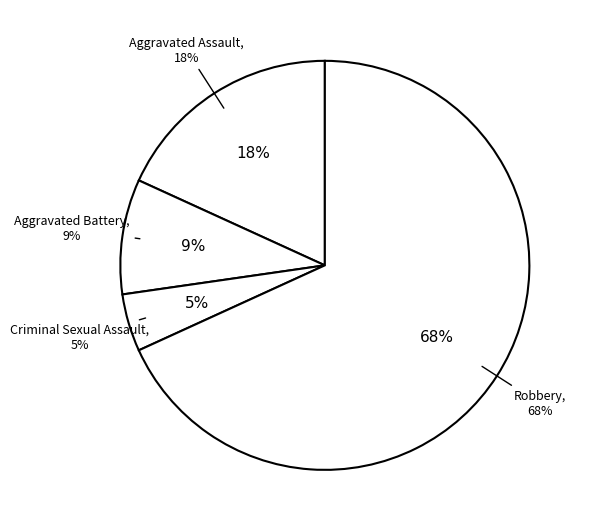

Combined, what portion of the pie is Aggravated Assault and Robbery?

86.4%